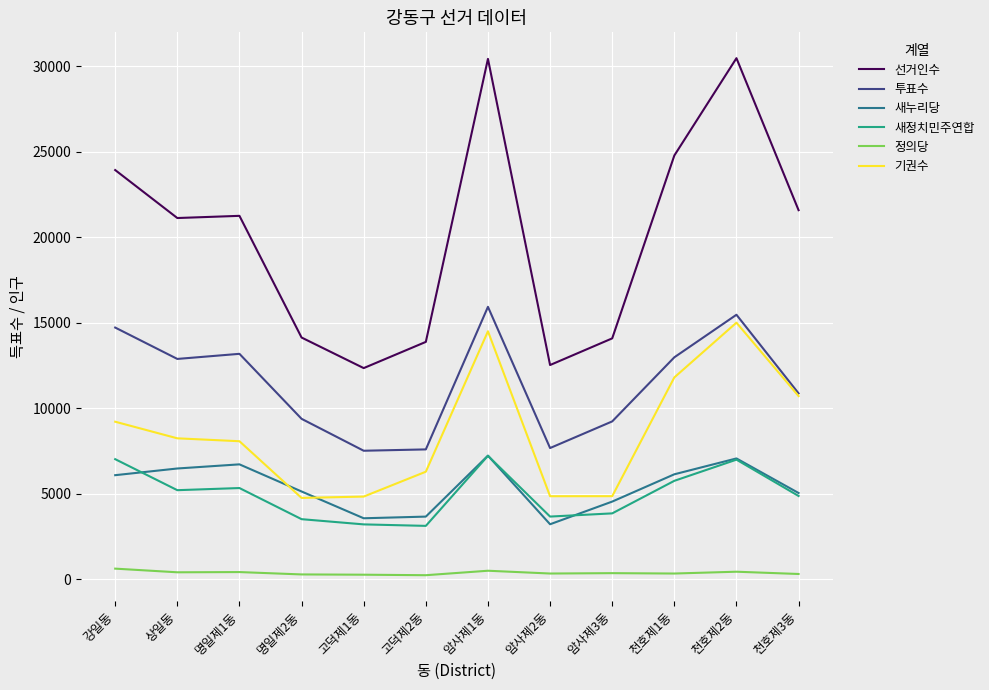

The 새누리당 series shows 6083 at 강일동. True or false?

True